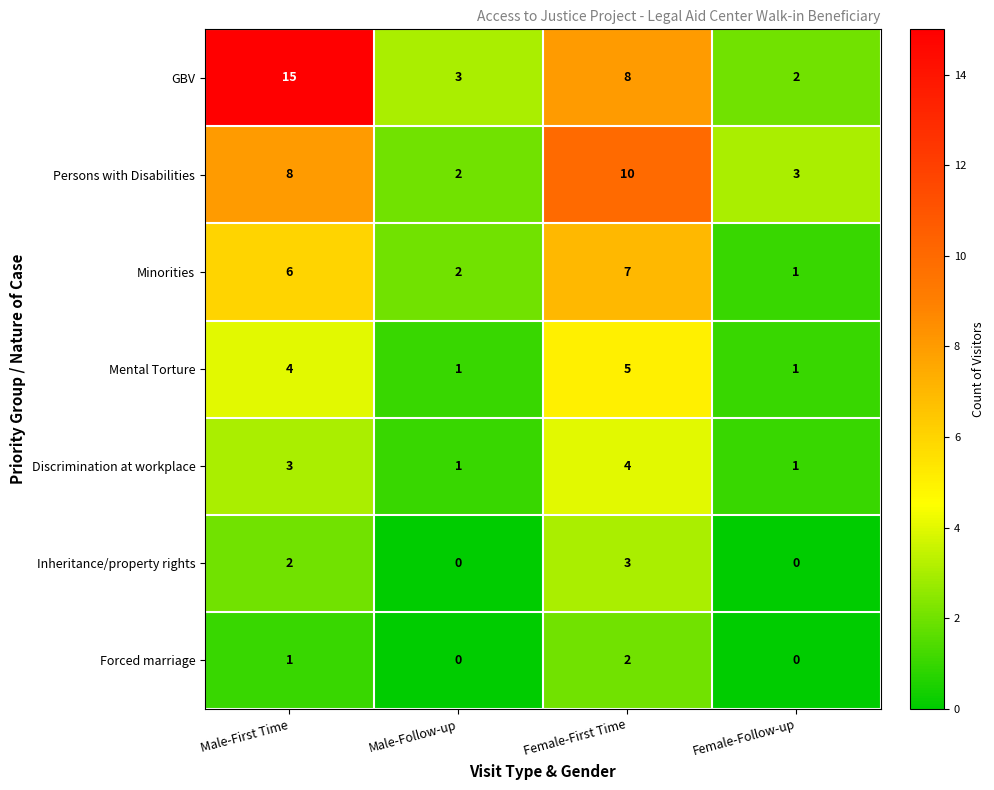

What is the total value across all series at Female-First Time?

39